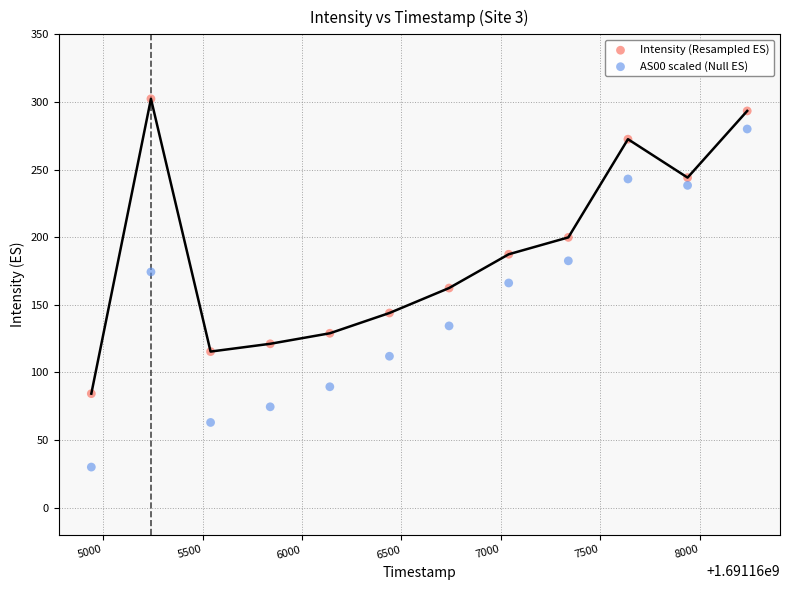

Across all data points, what is the range of X values (max minus min)?

3300.0